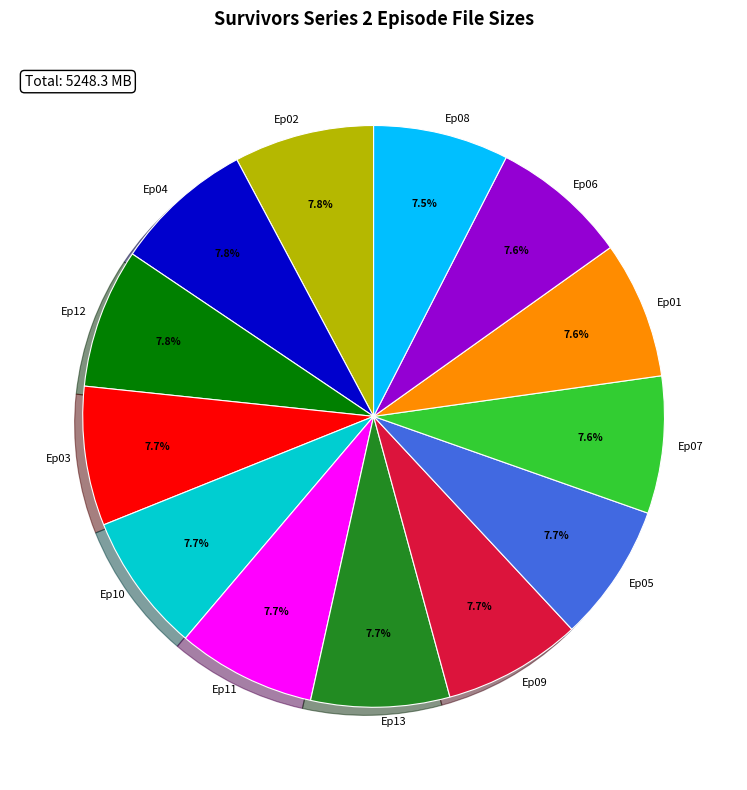

Approximately how many times larger is the value at Ep12 compared to Ep13?

1.0